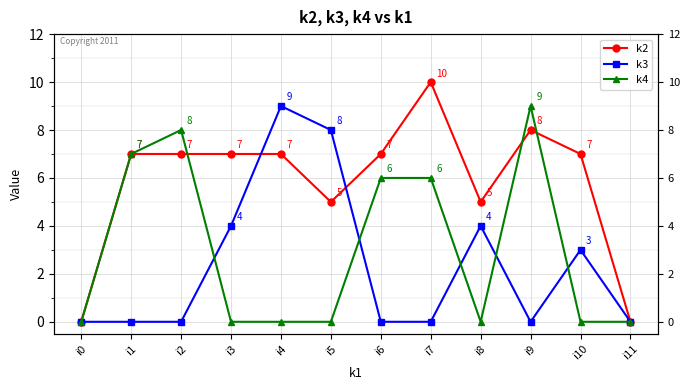

Between i6 and i10, which series saw the biggest shift?

k4